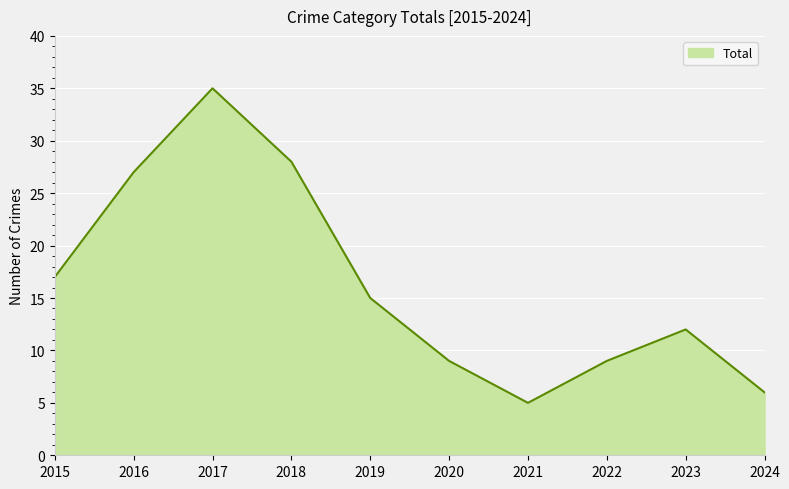

What is the maximum value shown in the chart?

35